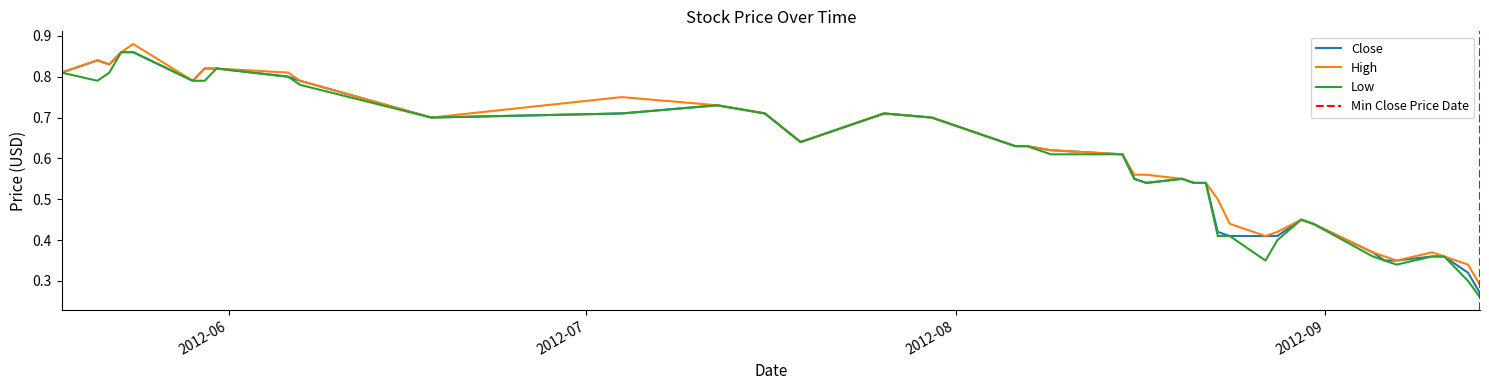

How many categories are shown in the chart?

40